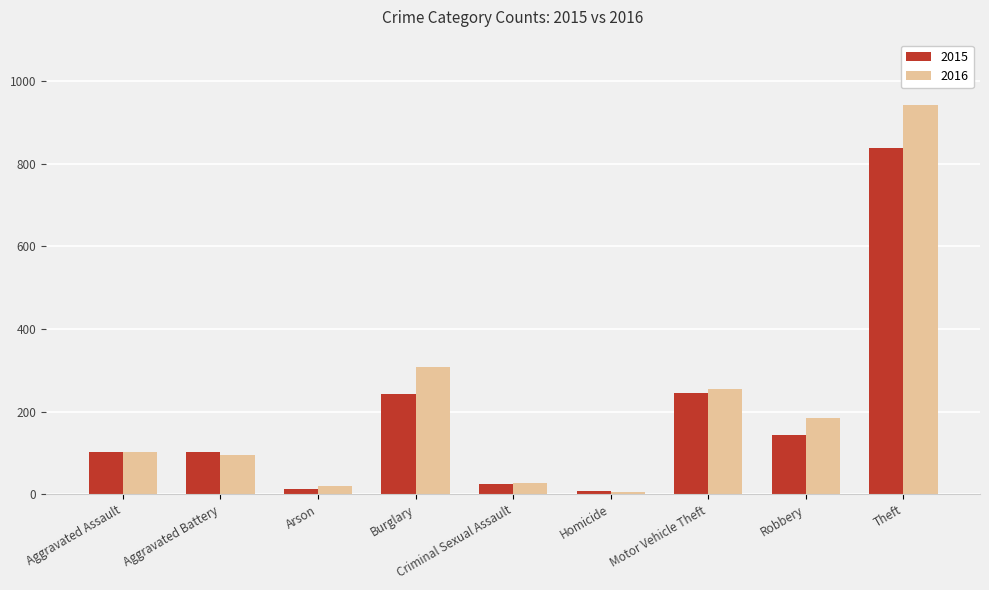

How many values in the 2016 series are below 103?

4